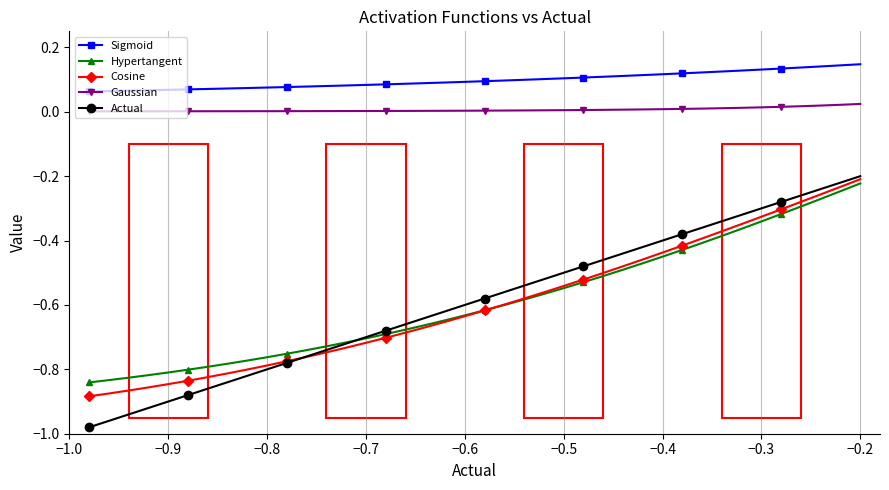

True or false: Hypertangent and Sigmoid intersect in this chart.

False